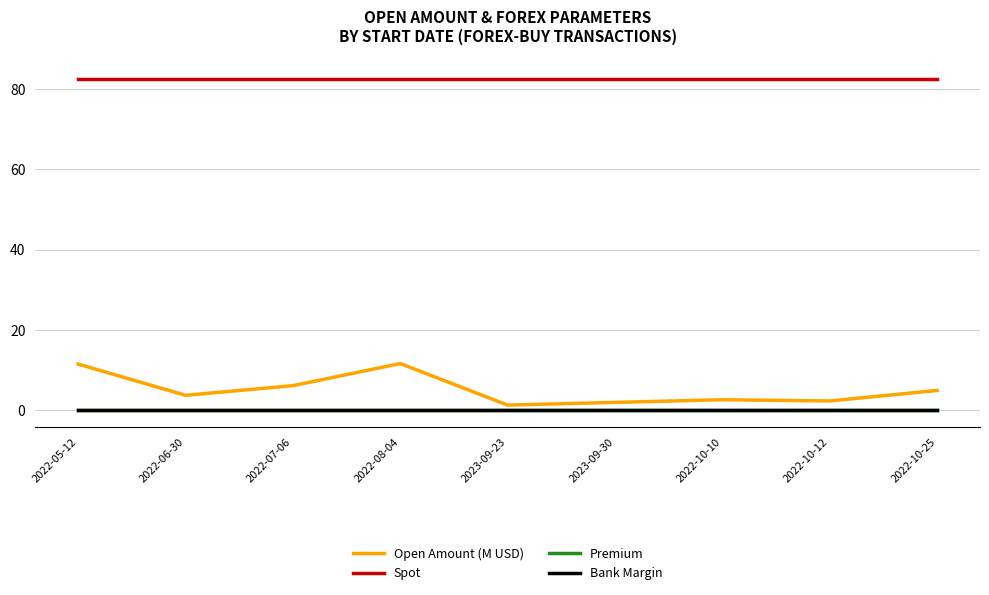

True or false: Spot and Bank Margin intersect in this chart.

False